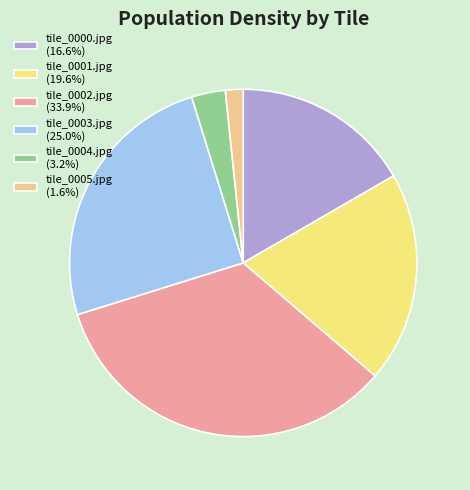

What percentage is the tile_0002.jpg slice, to the nearest percent?

34%